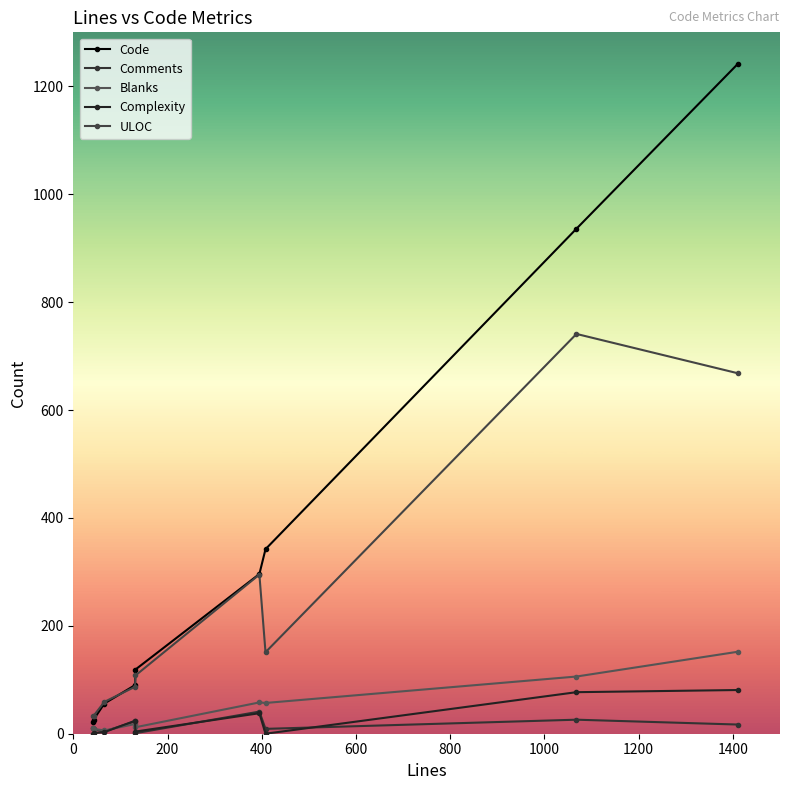

What is the difference between the maximum and minimum values in the Blanks series?

146